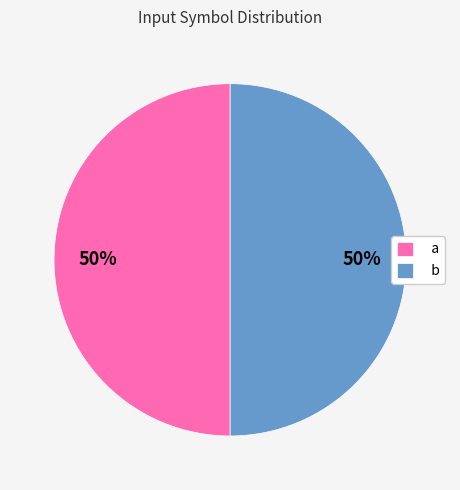

Is it true that b is 10% of the pie?

False